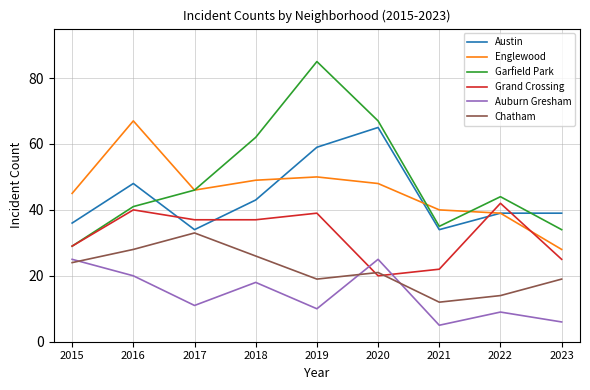

Reading left to right, transcribe all the data shown in this chart.

Austin: 2015=36	2016=48	2017=34	2018=43	2019=59	2020=65	2021=34	2022=39	2023=39
Englewood: 2015=45	2016=67	2017=46	2018=49	2019=50	2020=48	2021=40	2022=39	2023=28
Garfield Park: 2015=29	2016=41	2017=46	2018=62	2019=85	2020=67	2021=35	2022=44	2023=34
Grand Crossing: 2015=29	2016=40	2017=37	2018=37	2019=39	2020=20	2021=22	2022=42	2023=25
Auburn Gresham: 2015=25	2016=20	2017=11	2018=18	2019=10	2020=25	2021=5	2022=9	2023=6
Chatham: 2015=24	2016=28	2017=33	2018=26	2019=19	2020=21	2021=12	2022=14	2023=19